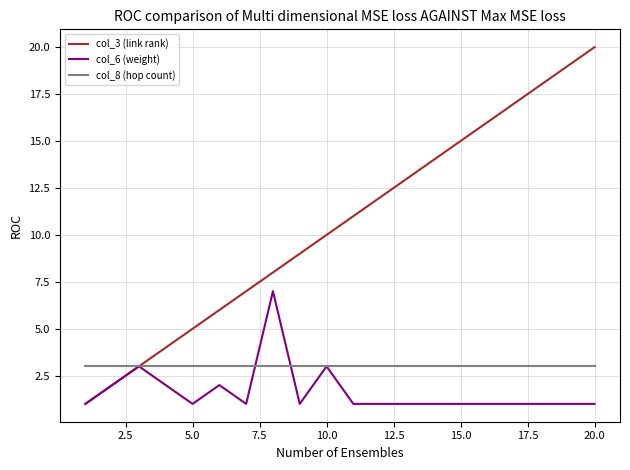

Which series has the largest total across all categories?

col_3 (link rank)